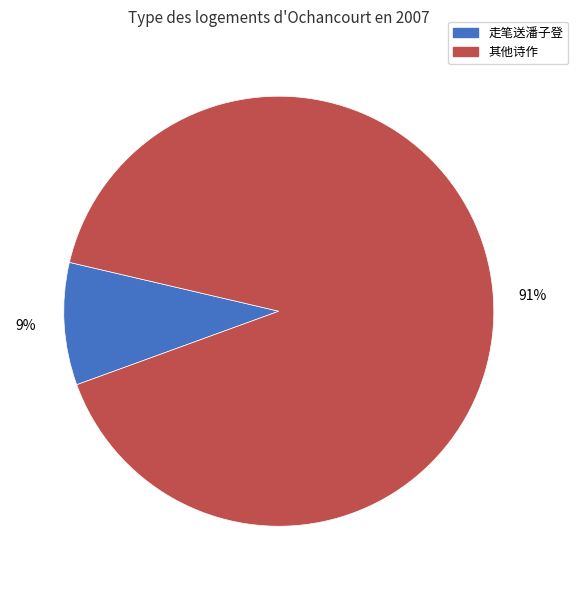

To the nearest percent, what is the combined percentage of 走笔送潘子登 and 其他诗作?

100%